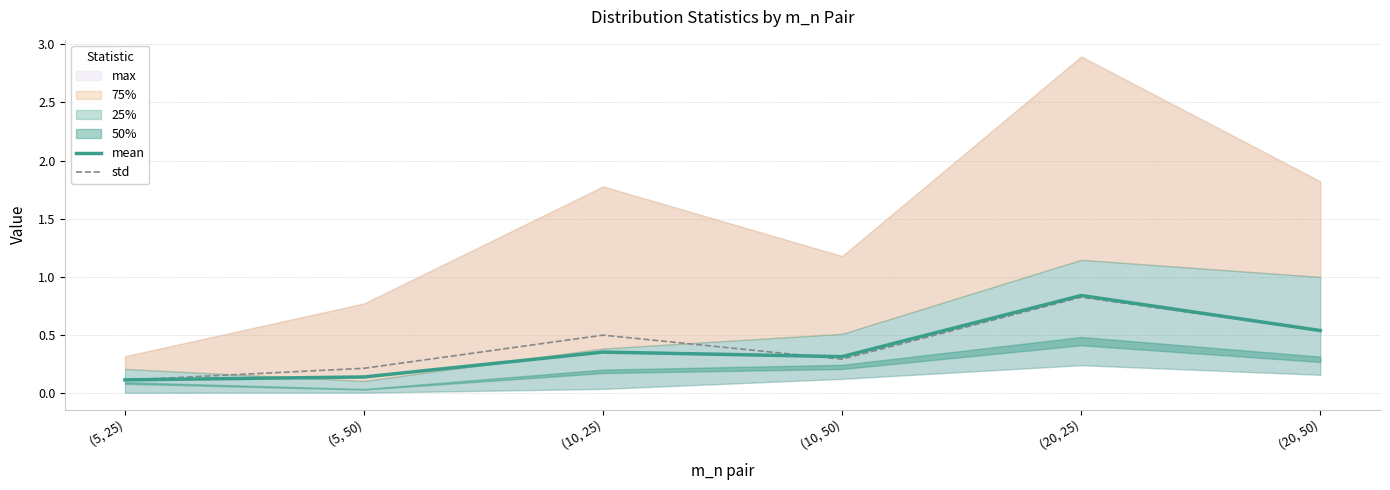

The value of std at (10, 25) is 0.3. True or false?

False